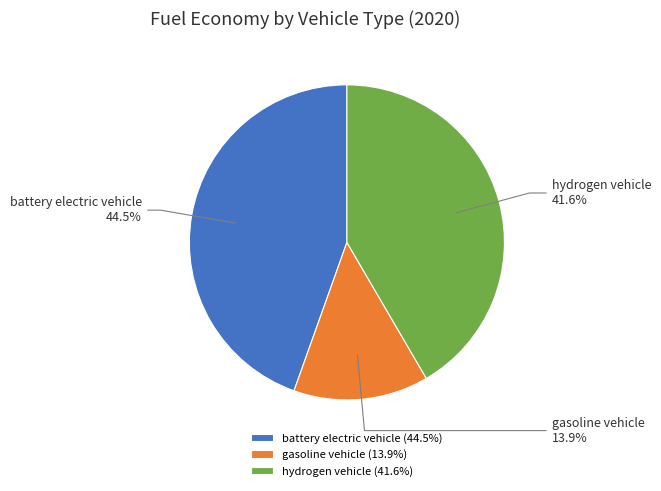

How many segments does this pie chart have?

3